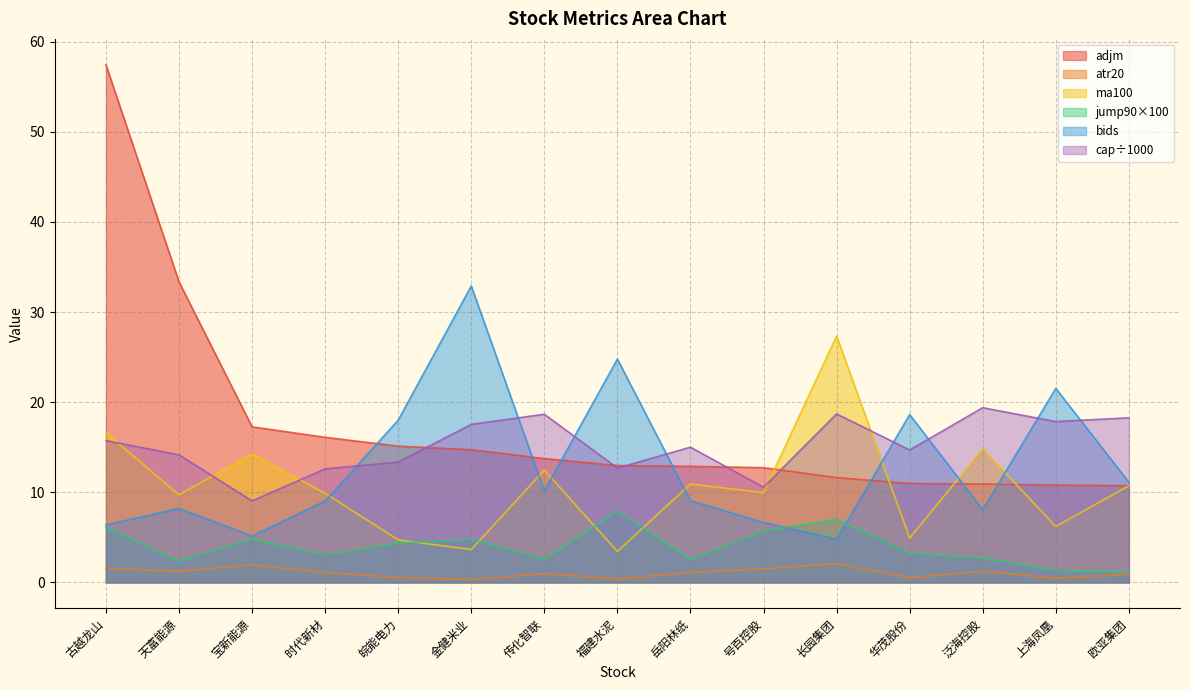

Which series changed the most between 天富能源 and 华茂股份?

adjm